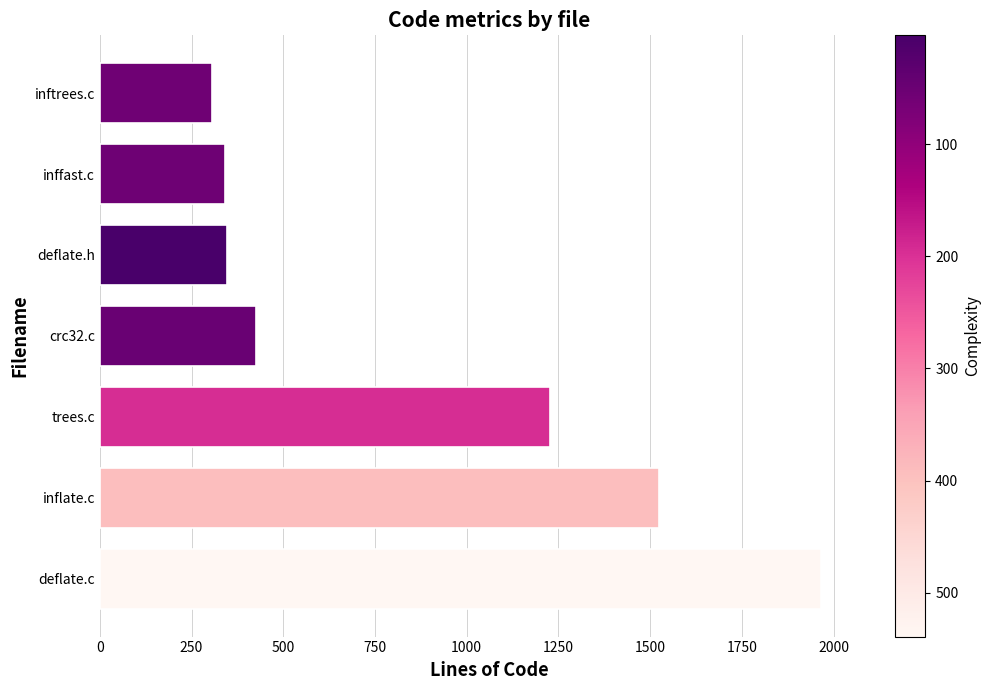

What is the difference between the maximum and minimum values?

1660